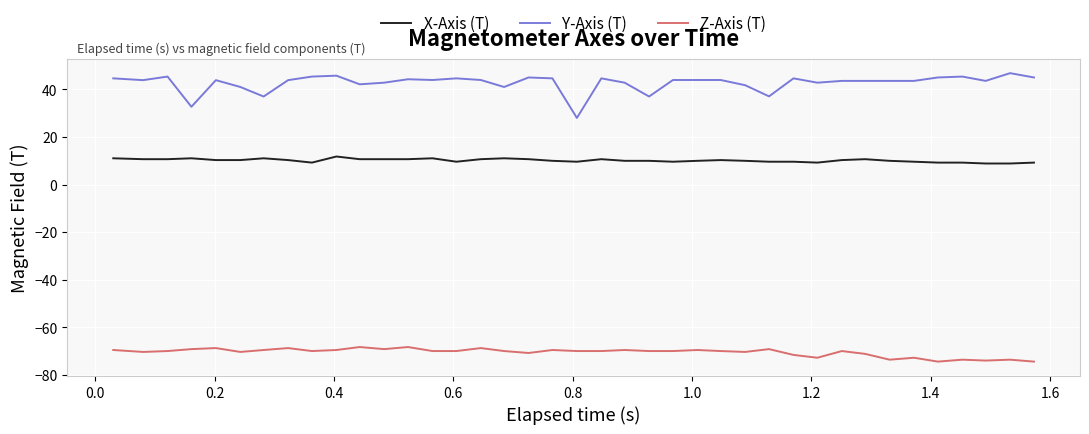

Rank the series by their average value, from lowest to highest.

Z-Axis (T), X-Axis (T), Y-Axis (T)